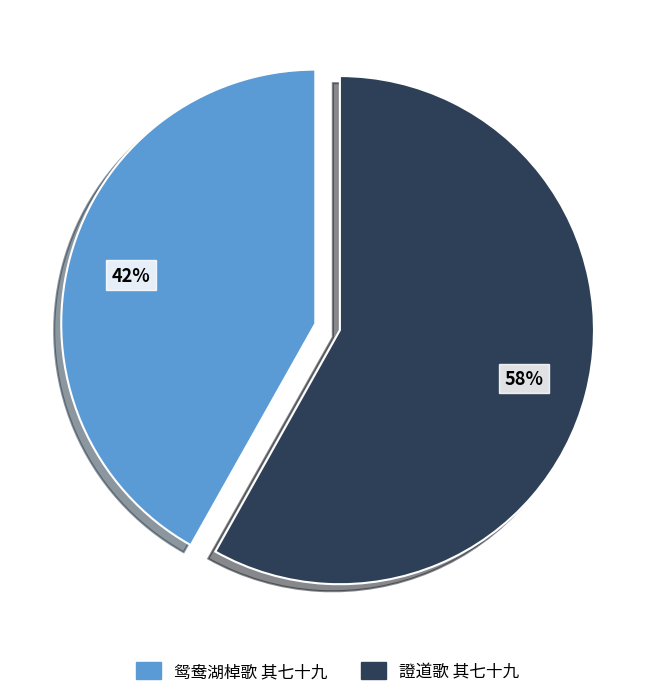

How many slices are in this pie chart?

2